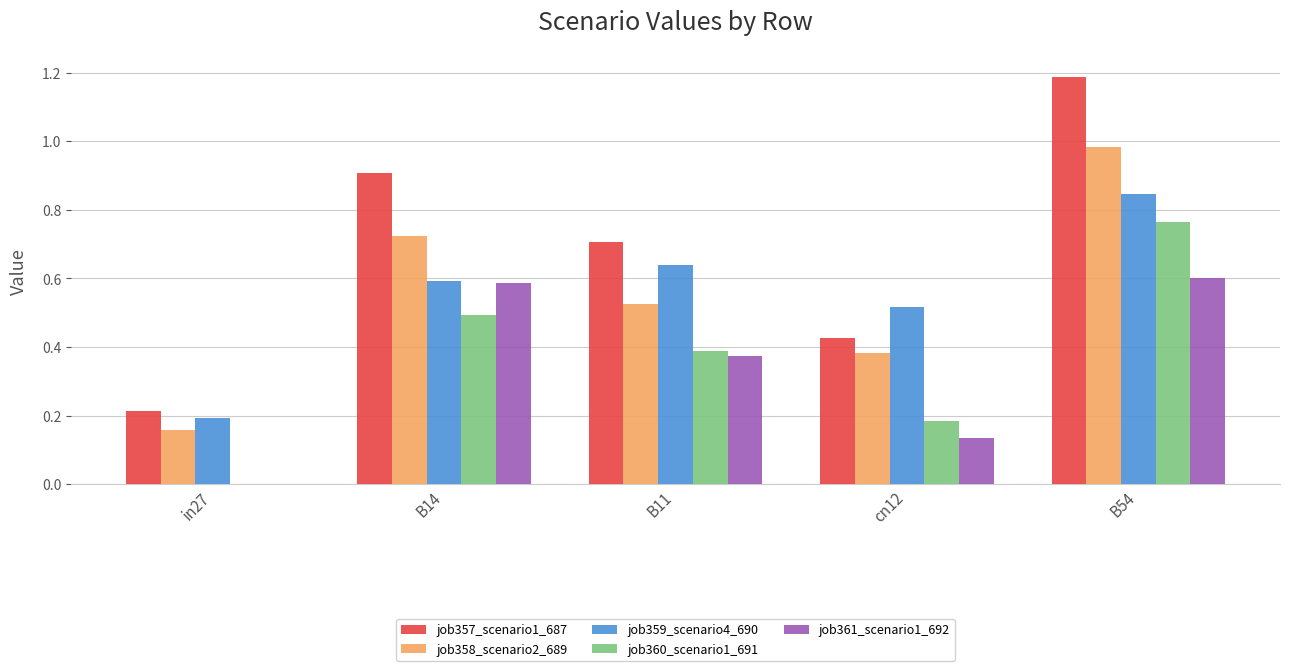

The job357_scenario1_687 series shows 0.7 at B11. True or false?

True